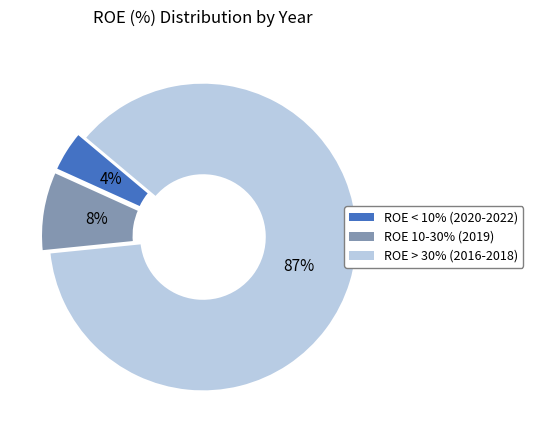

To the nearest percent, what is the combined percentage of ROE < 10% (2020-2022) and ROE > 30% (2016-2018)?

92%